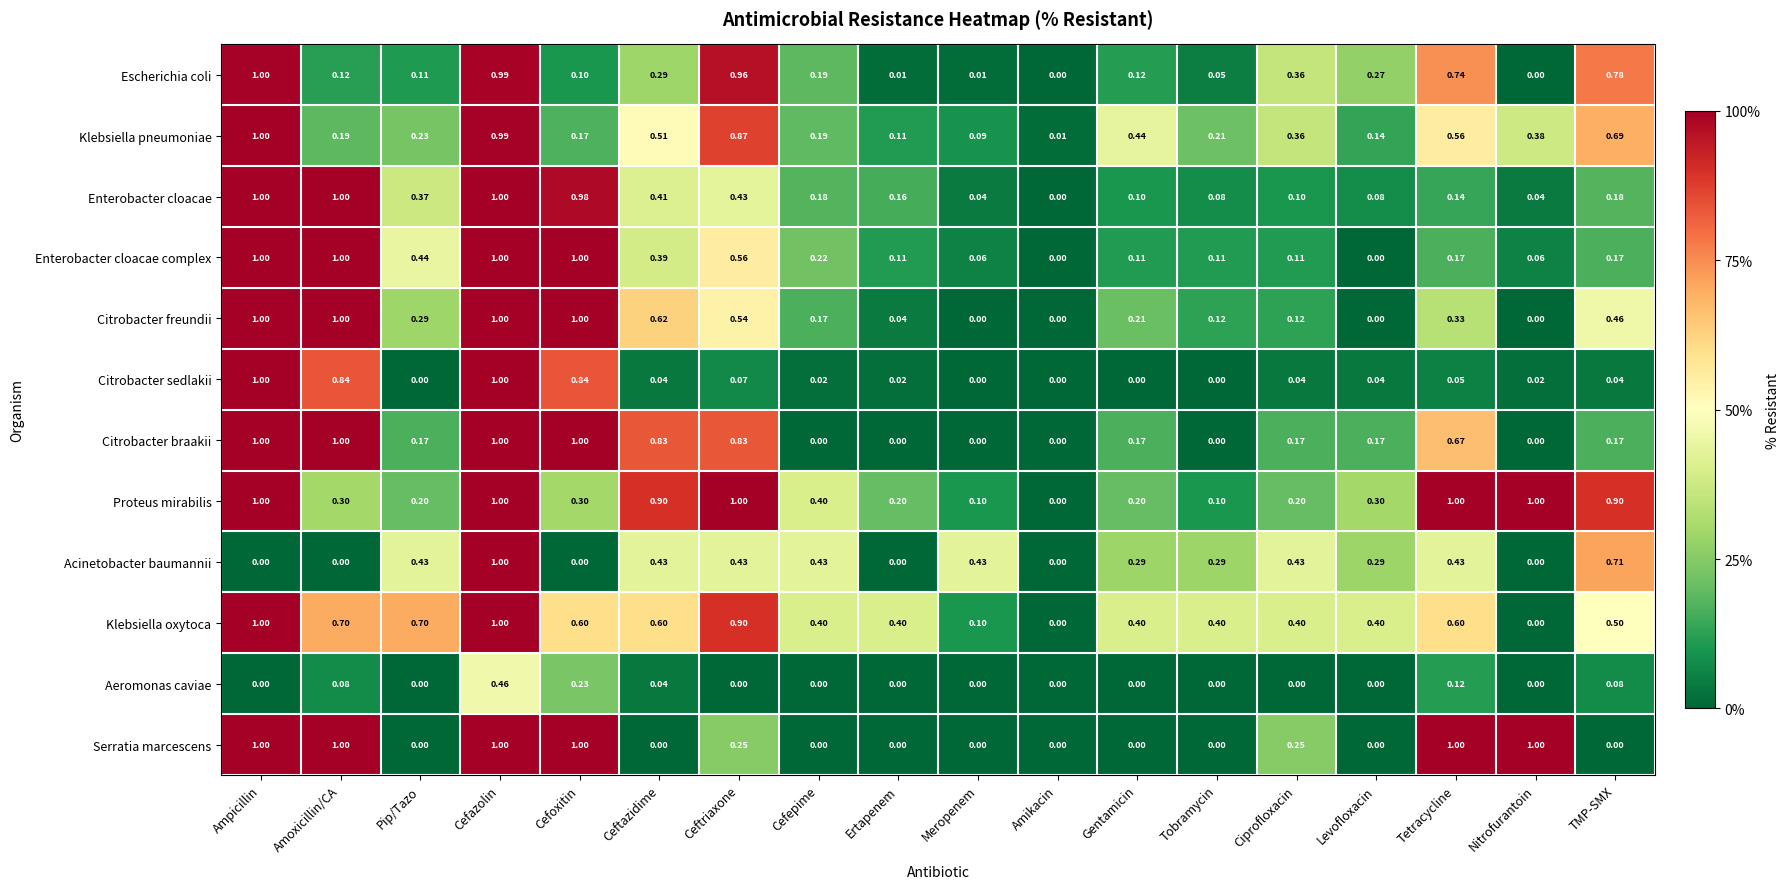

At which label does Aeromonas caviae reach its peak?

Cefazolin